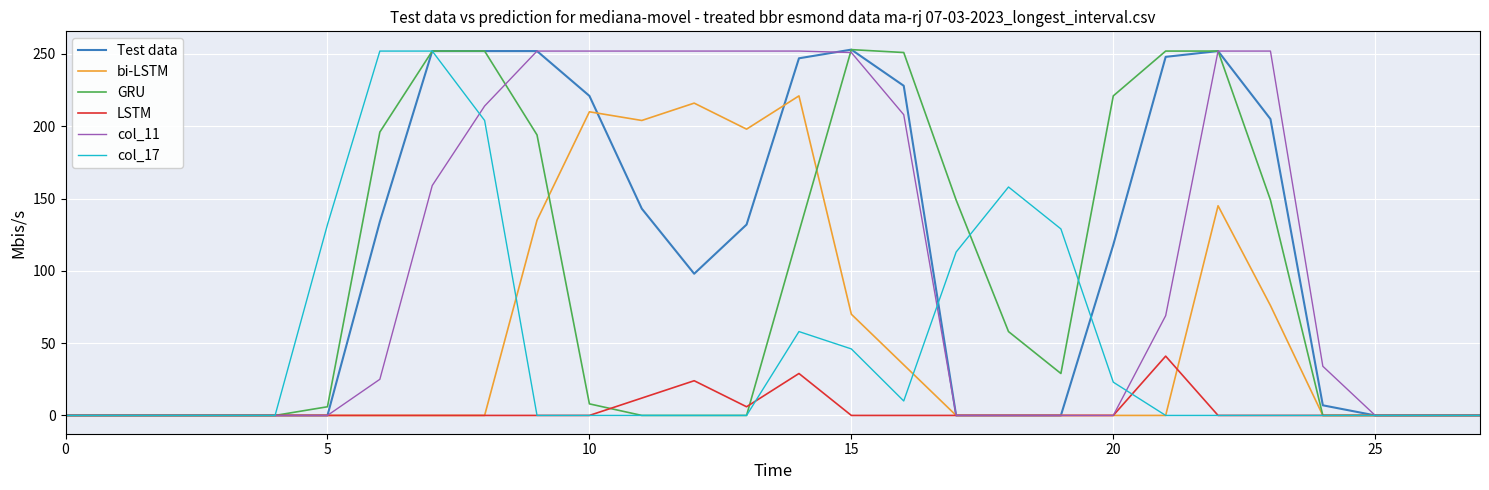

What is the greatest value displayed?

253